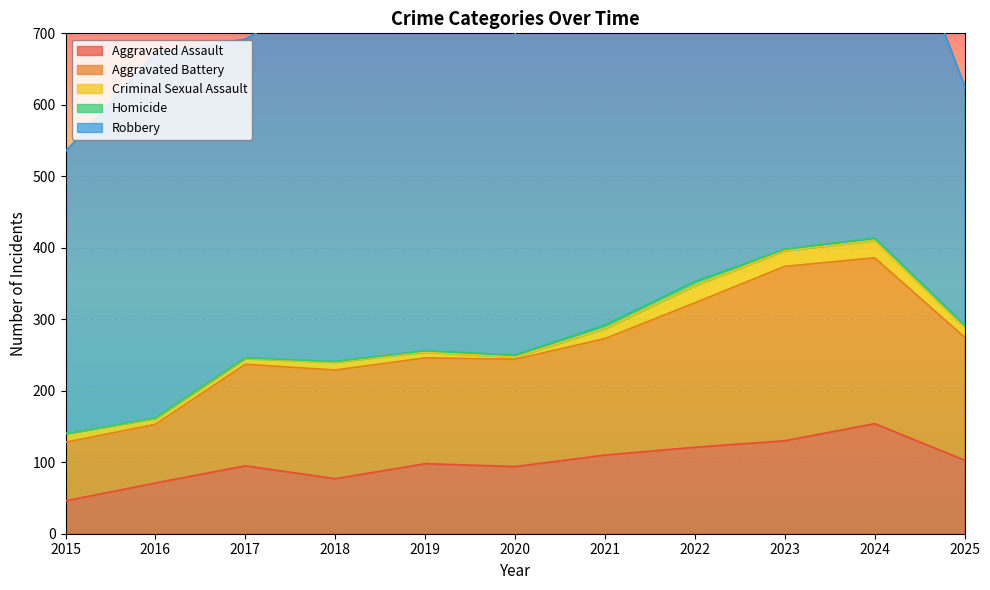

Reading left to right, what are all the values shown in this chart?

Aggravated Assault: 46	71	95	77	98	94	110	121	130	154	103
Aggravated Battery: 82	82	142	152	148	150	163	202	244	232	172
Criminal Sexual Assault: 12	8	8	11	8	3	14	24	22	24	13
Homicide: 0	1	1	1	2	3	5	6	2	4	4
Robbery: 395	510	446	520	591	450	484	521	440	543	335